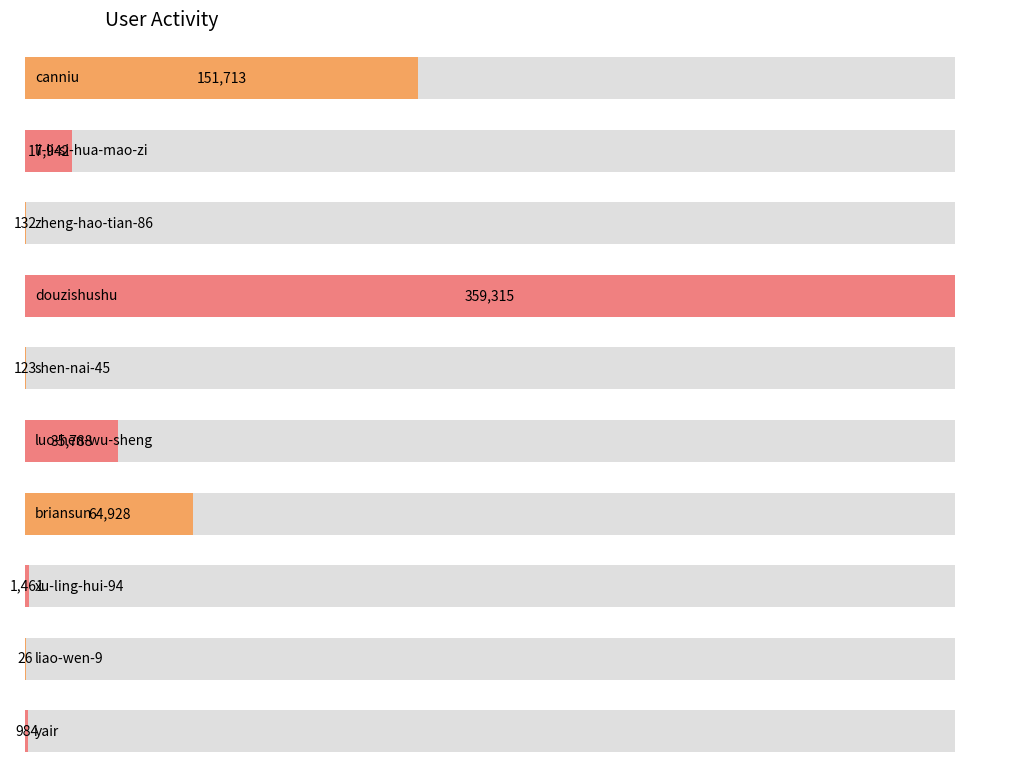

True or false: the data shows 1461 at xu-ling-hui-94.

True